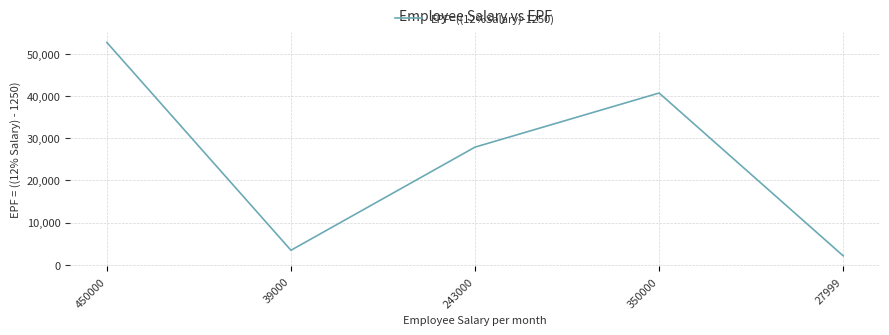

The chart shows a value of 11496.3 at 350000. True or false?

False